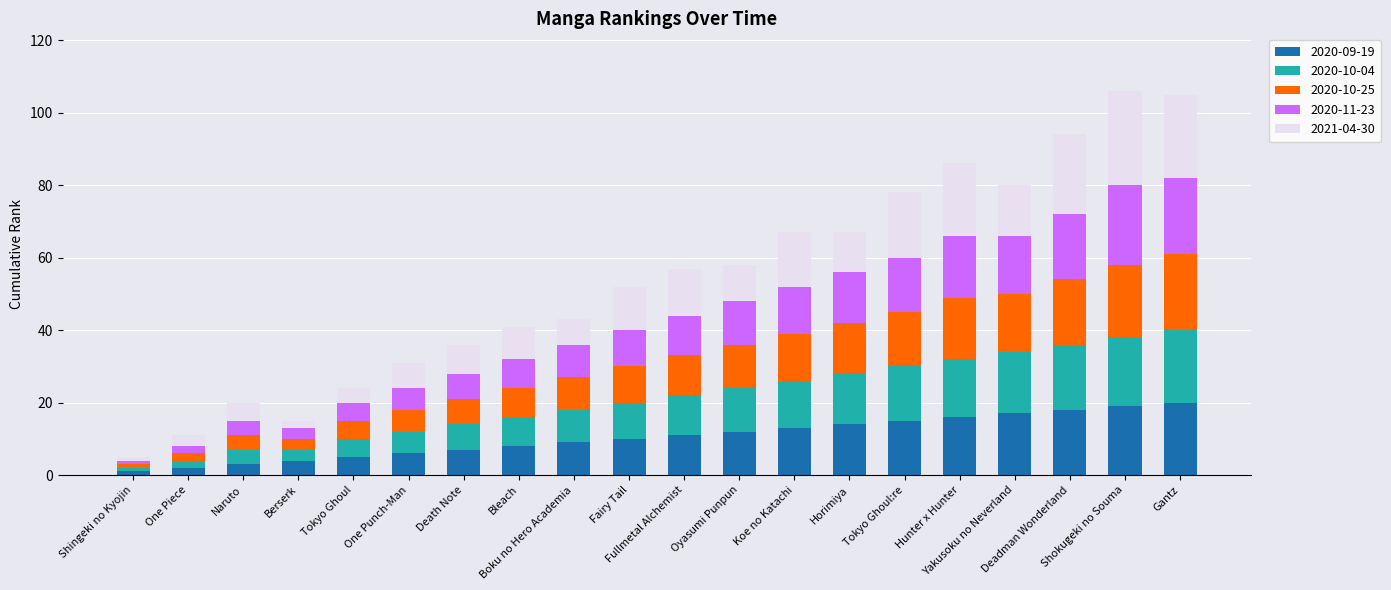

What is the maximum value for 2020-09-19?

20